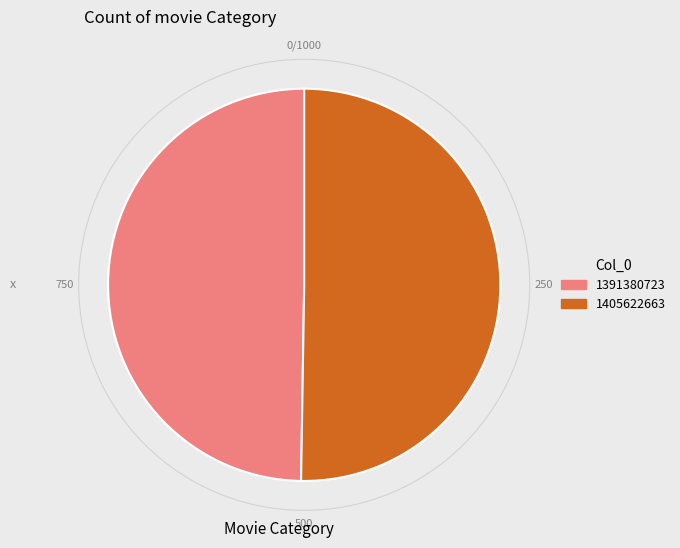

Which has a higher value, 1405622663 or 1391380723?

1405622663